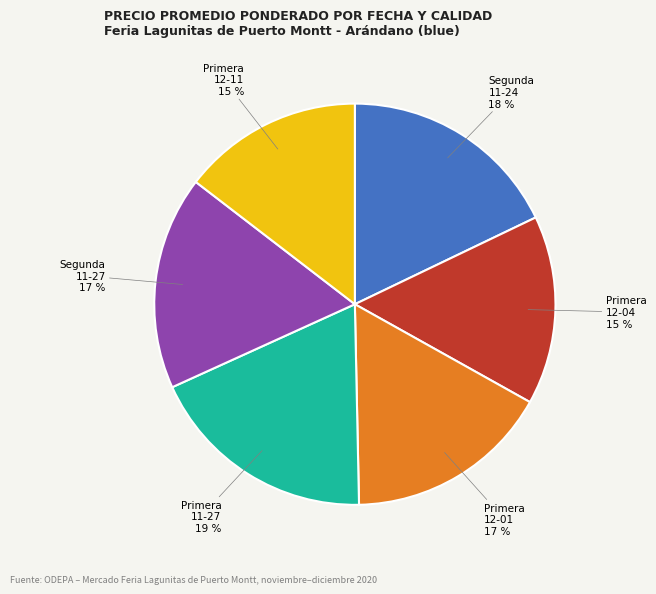

To the nearest percent, what is the average slice percentage?

17%